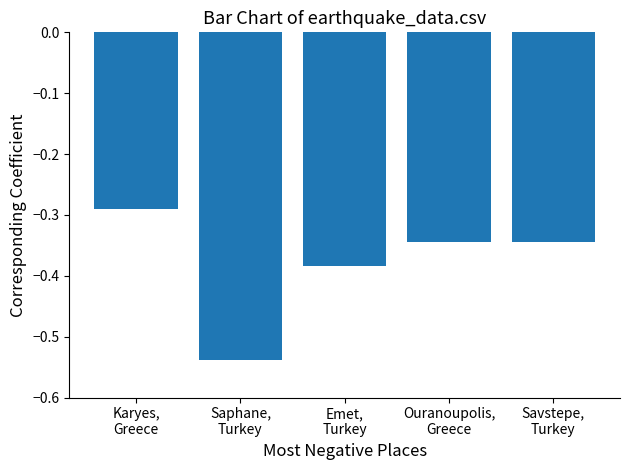

What is the sum of all values?

-1.9